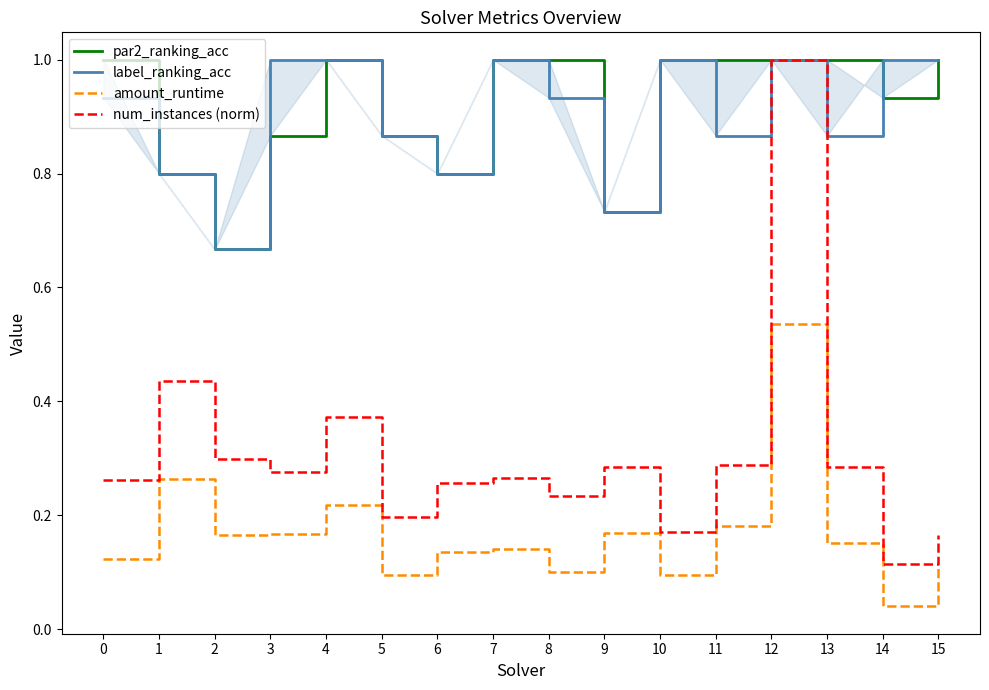

True or false: amount_runtime has more than 1 points higher than both neighbors.

True